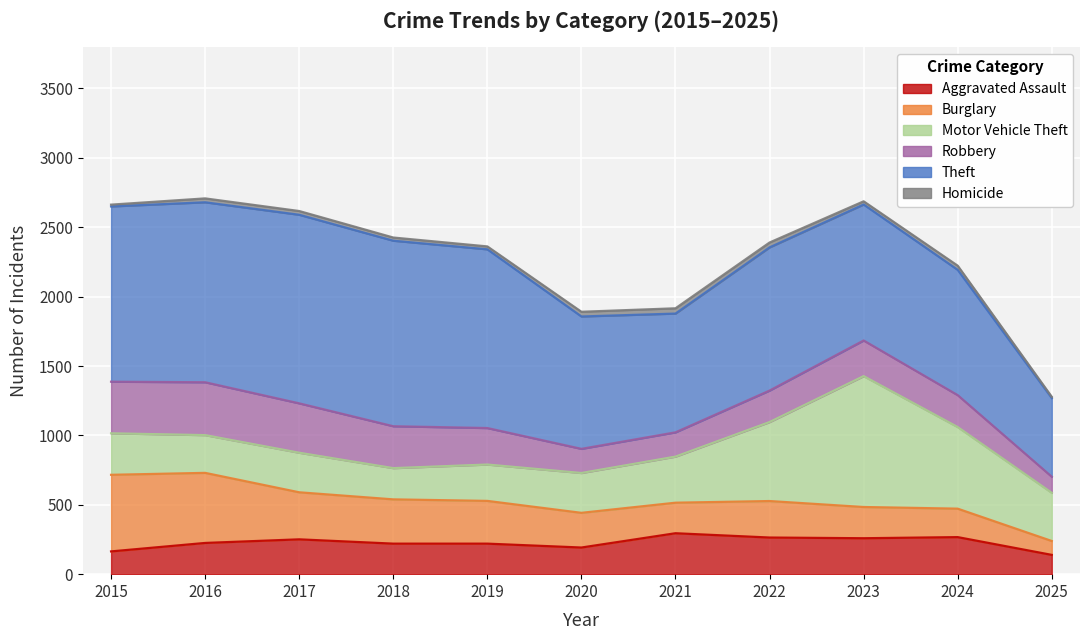

Rank the categories by Robbery value from lowest to highest.

2025, 2020, 2021, 2022, 2024, 2023, 2019, 2018, 2017, 2015, 2016